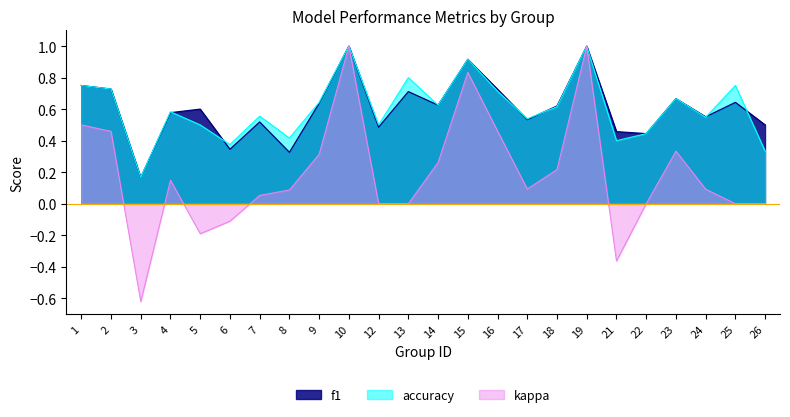

Count the f1 values in the range 0 to 1.

24